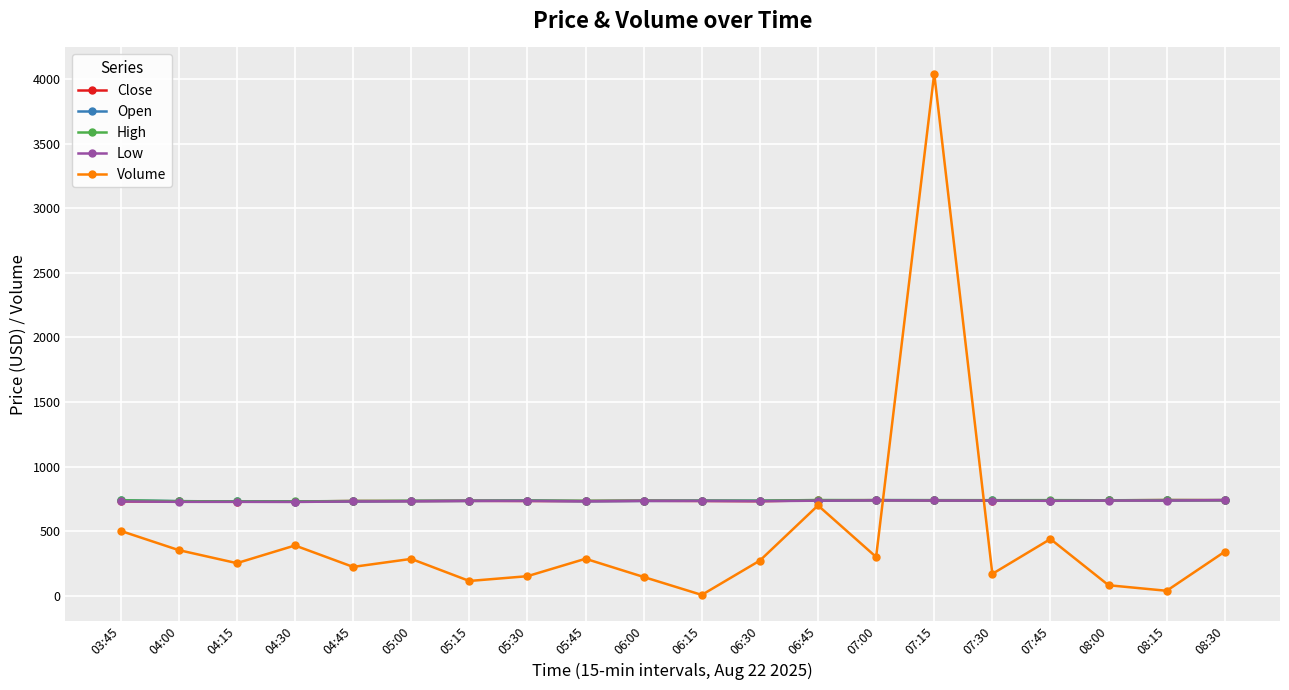

What is the total value across all series at 04:30?

3303.6